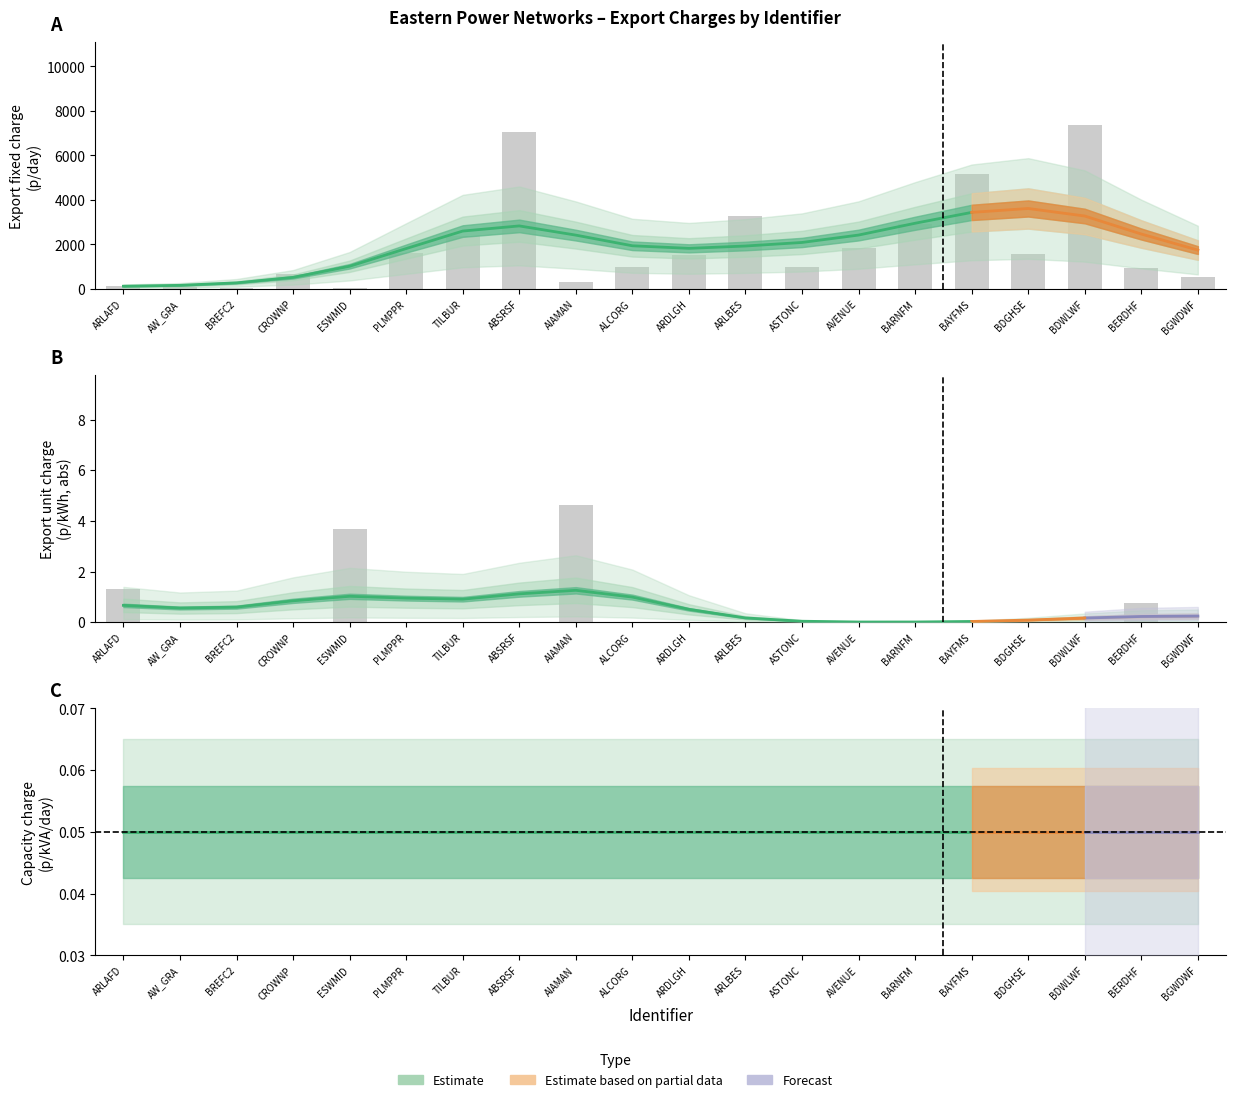

What is the total value across all series at TILBUR?

2400.7